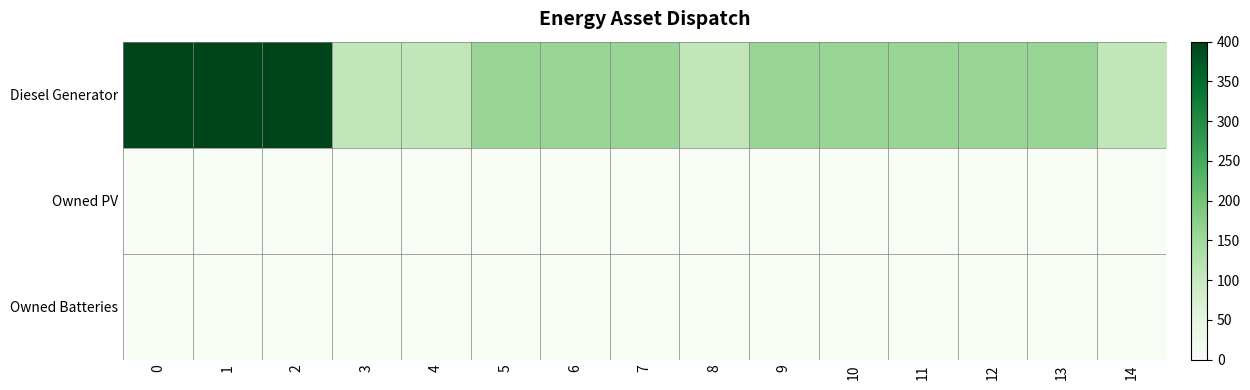

Reading left to right, transcribe all the data shown in this chart.

Diesel Generator: 0=400	1=400	2=400	3=109	4=109	5=160	6=160	7=160	8=109	9=160	10=160	11=160	12=160	13=160	14=109
Owned PV: 0=0	1=0	2=0	3=0	4=0	5=0	6=0	7=0	8=0	9=0	10=0	11=0	12=0	13=0	14=0
Owned Batteries: 0=0	1=0	2=0	3=0	4=0	5=0	6=0	7=0	8=0	9=0	10=0	11=0	12=0	13=0	14=0